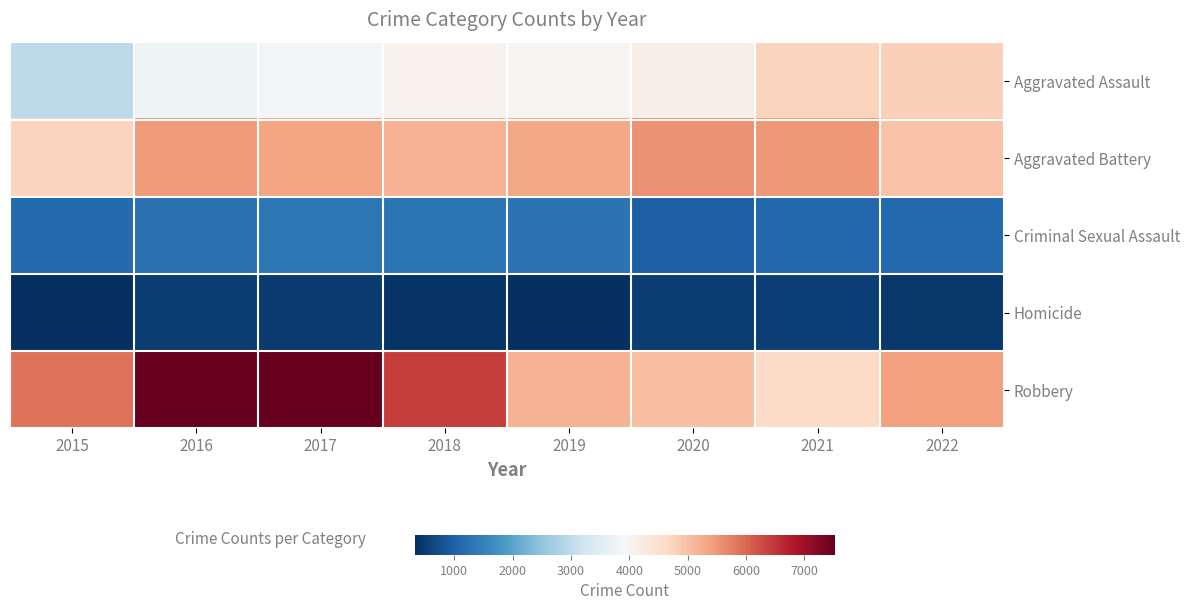

What is the total value across all series at 2020?

16219